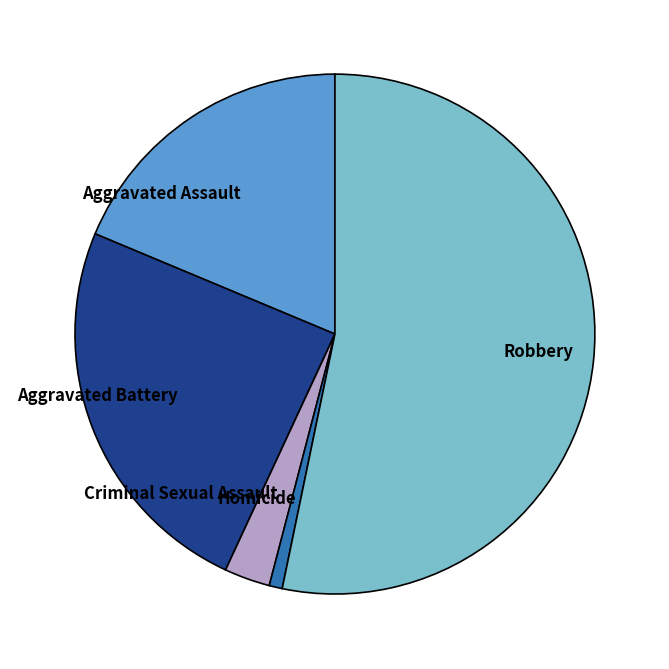

Which category has the biggest portion of the pie?

Robbery